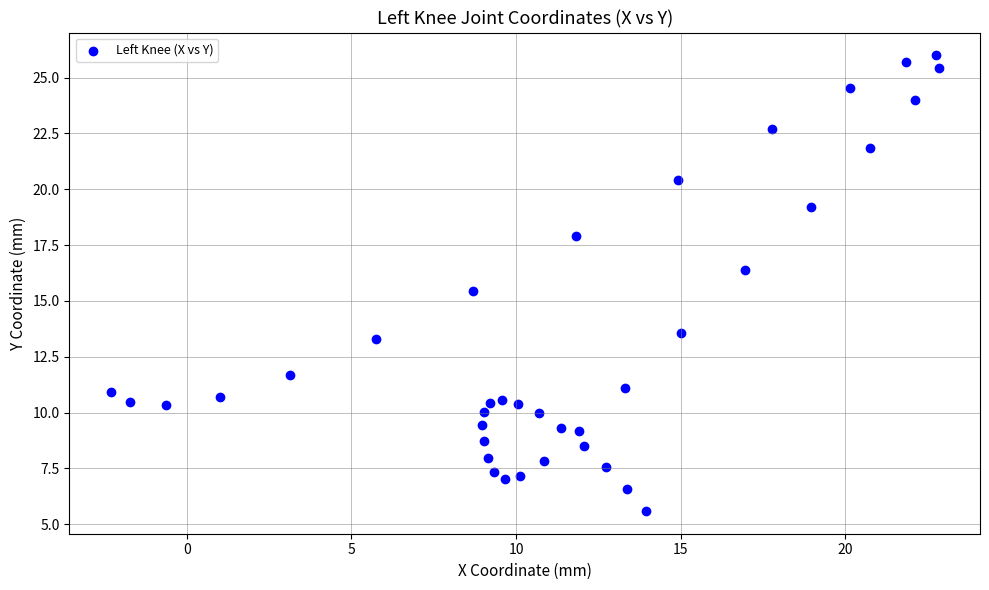

What is the range of X values (max minus min)?

25.1